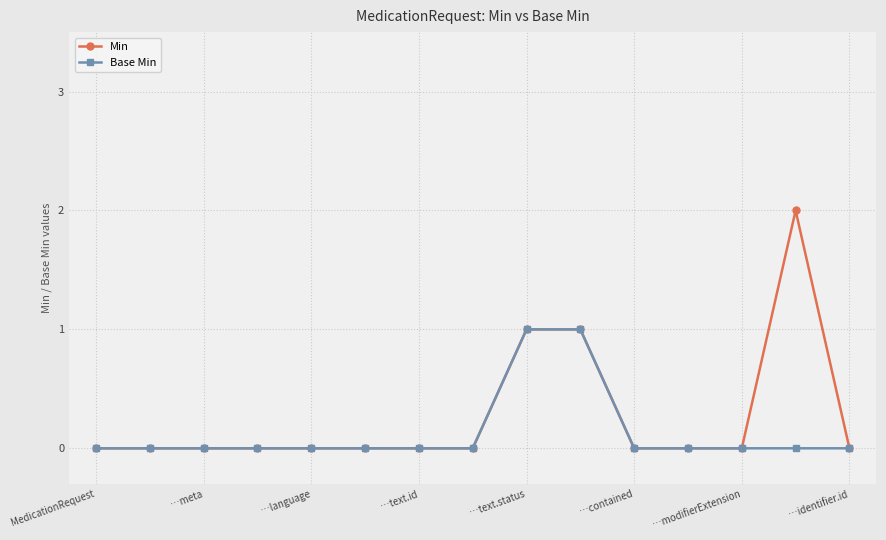

What is the value of the Min point at the 10th from the left?

1